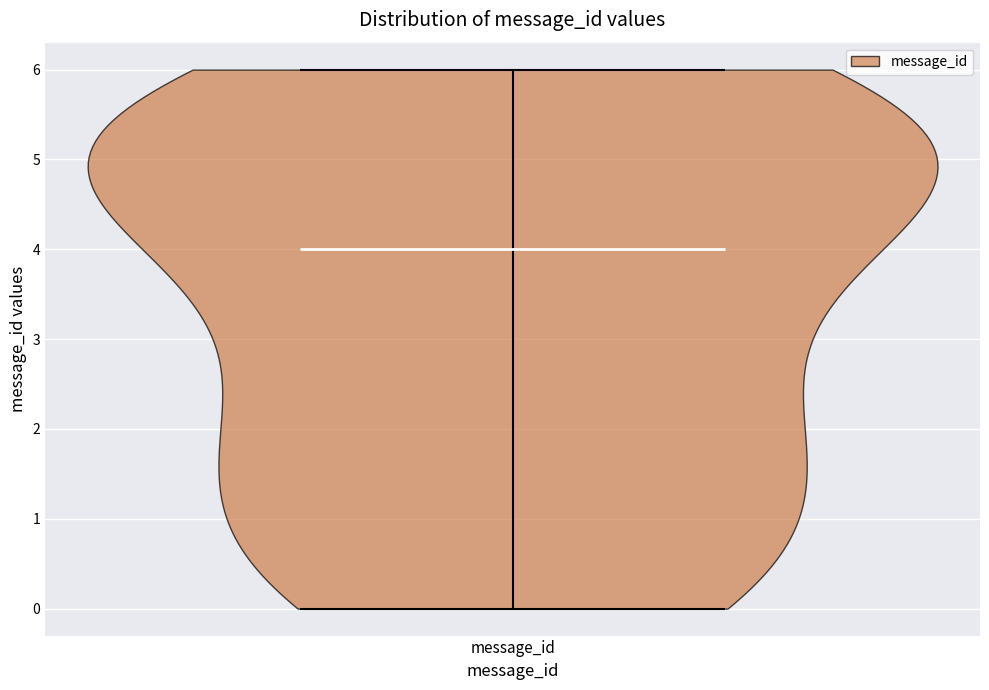

Read this violin plot against the y-axis: where its median line is, and the lowest and highest points the violin reaches. The values are not printed on the chart, so give them approximately, as read against the axis.

median line 4, lowest point 0, highest point 6